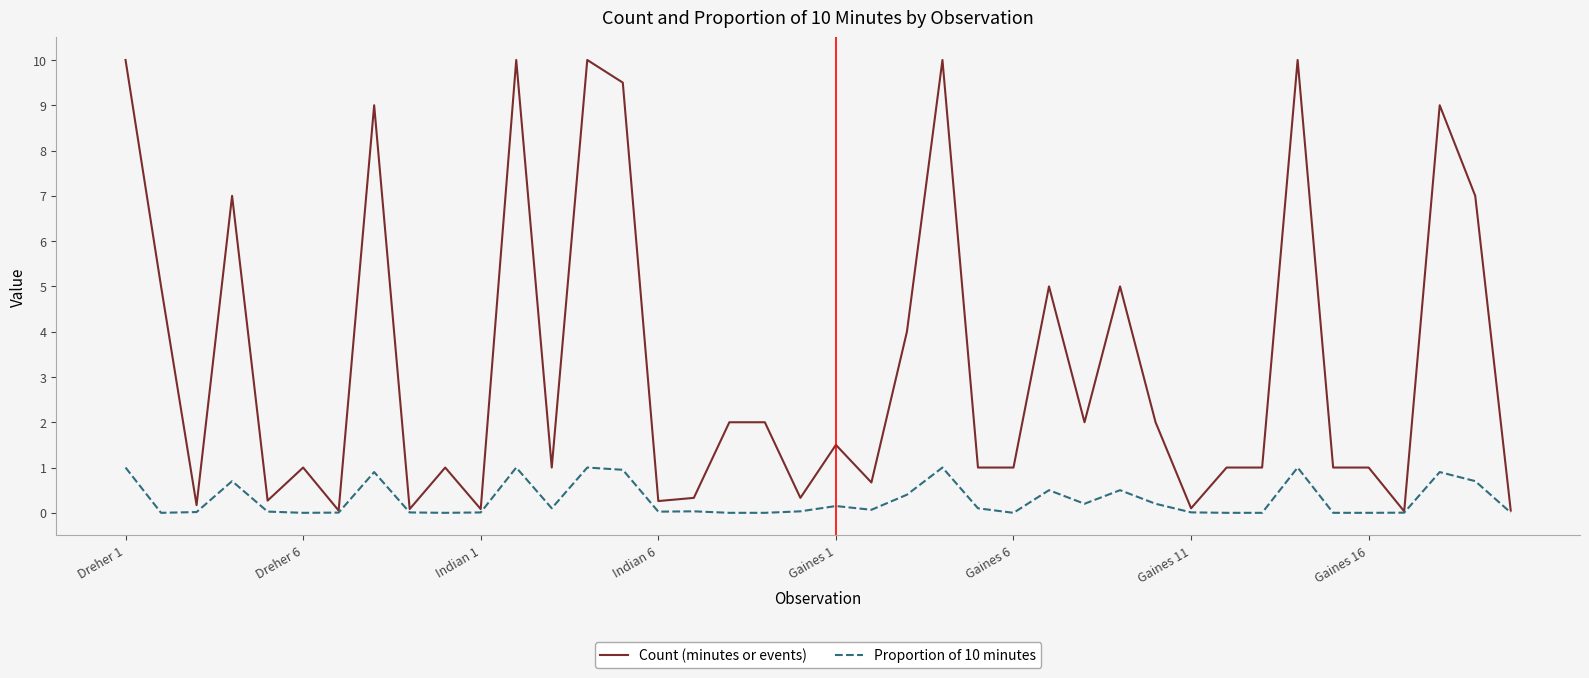

Rank the series by their maximum value, from highest to lowest.

Count (minutes or events), Proportion of 10 minutes